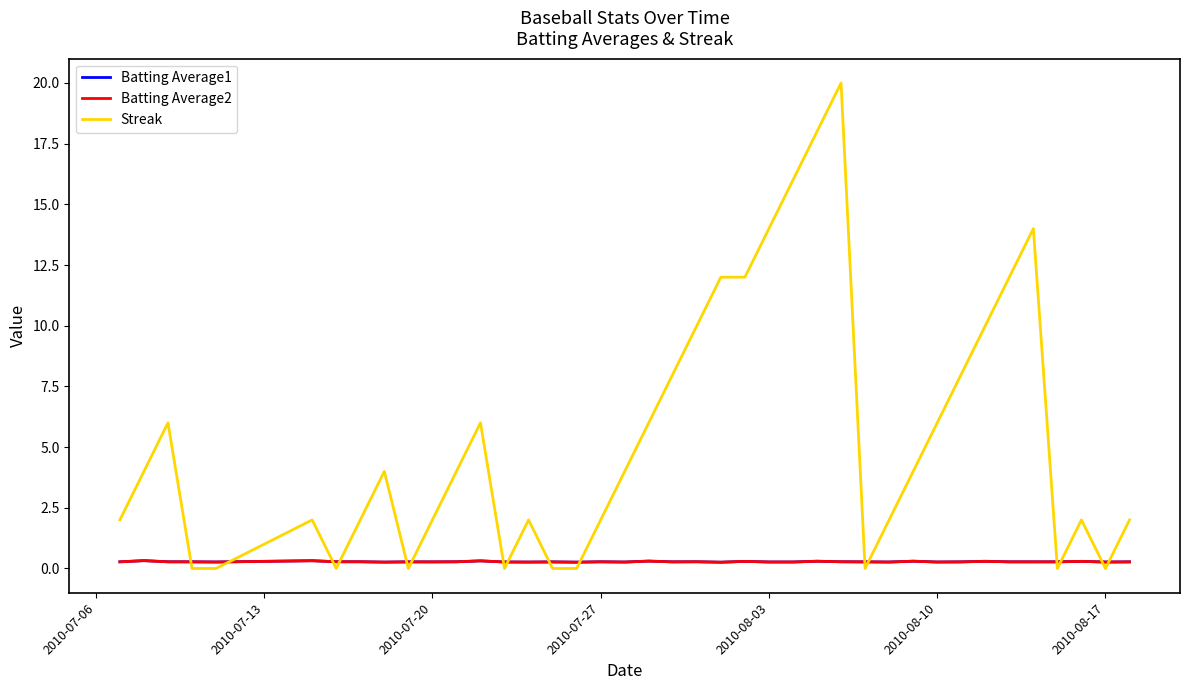

After their last crossing, which series has the higher values: Batting Average2 or Streak?

Streak